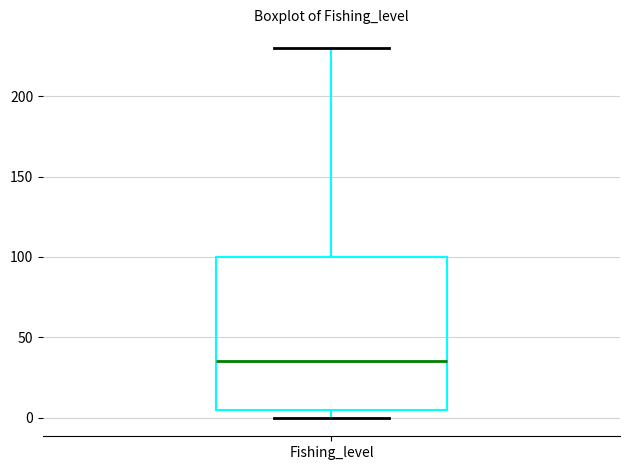

Where is the lower edge of the box for Fishing_level on the y-axis? The values are not printed on the chart, so give them approximately, as read against the axis.

5